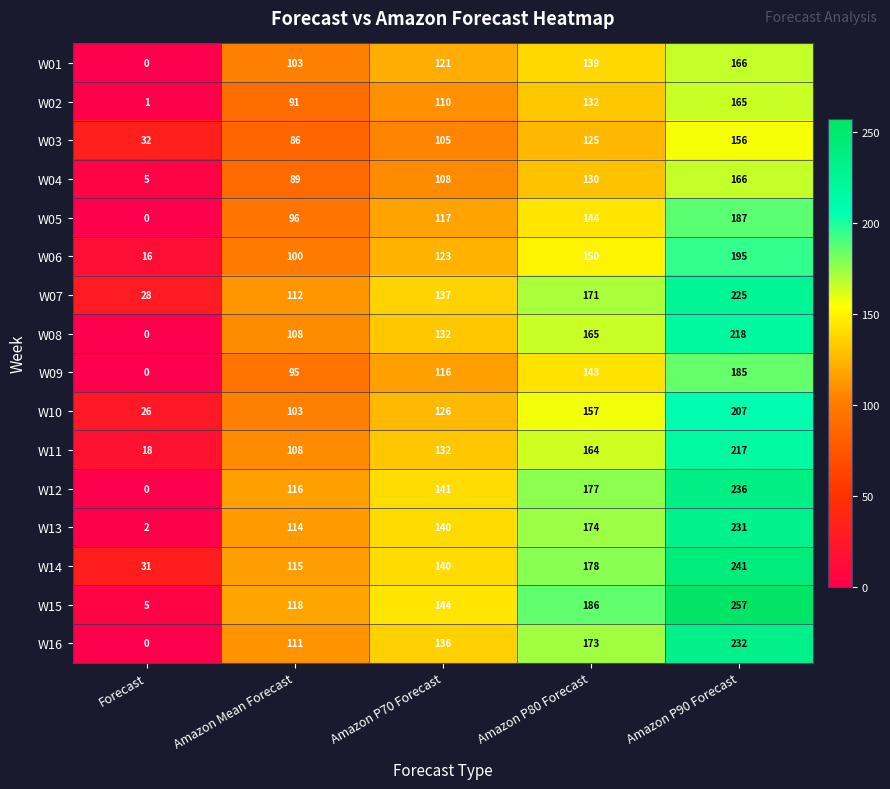

What is the approximate value of W04 at Amazon P70 Forecast, to the nearest 5?

110